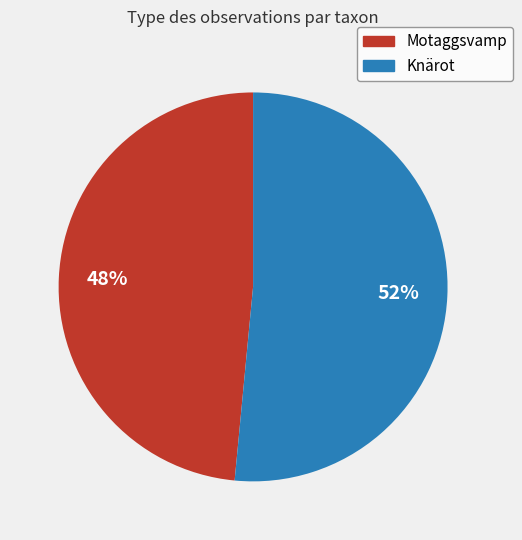

How many segments does this pie chart have?

2